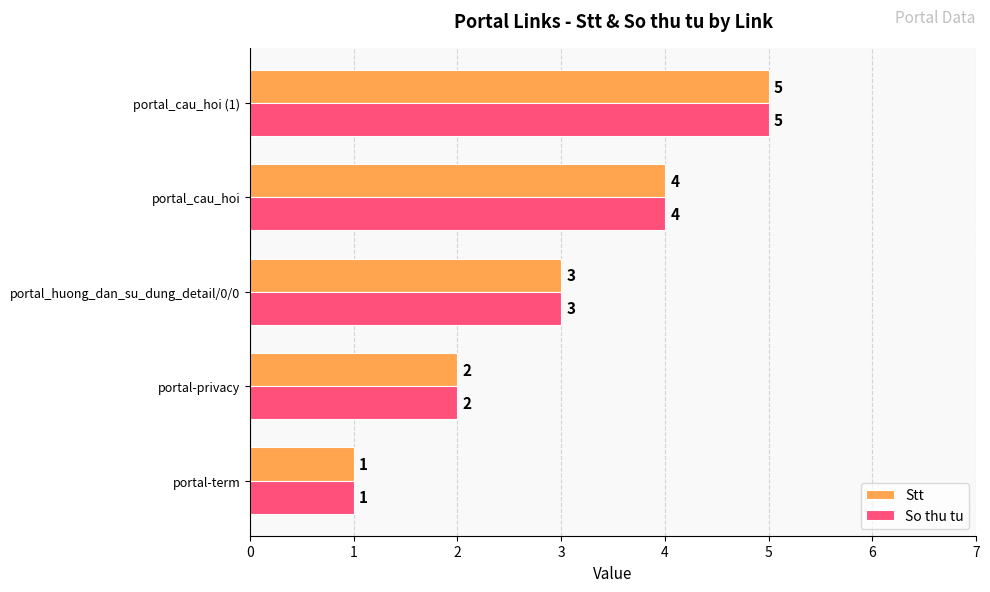

How many data points does each series have?

5